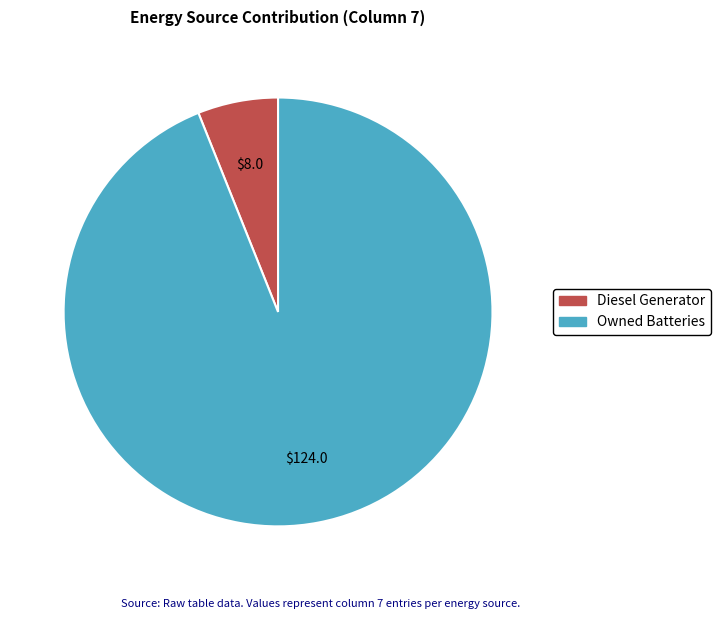

Is there any slice that represents more than half of the pie?

Yes